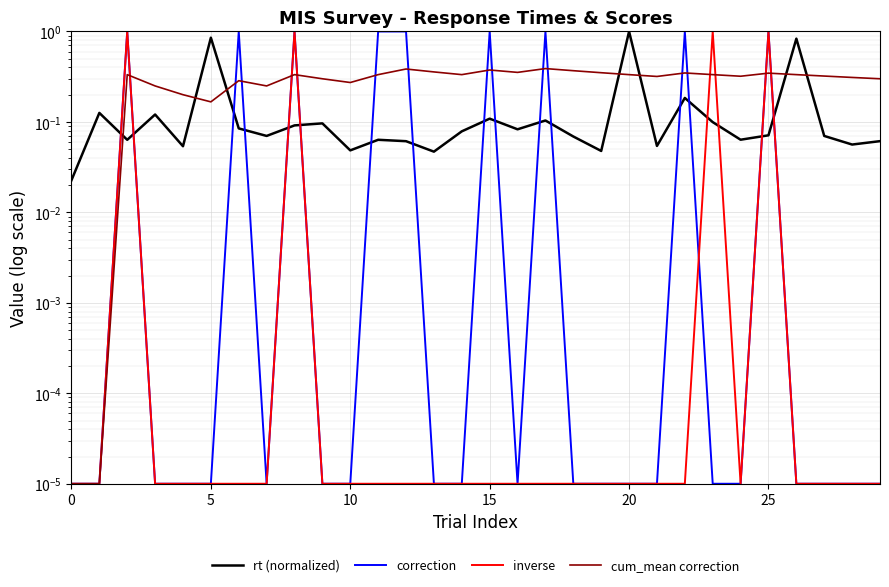

What are all the series names shown in the legend?

rt (normalized), correction, inverse, cum_mean correction